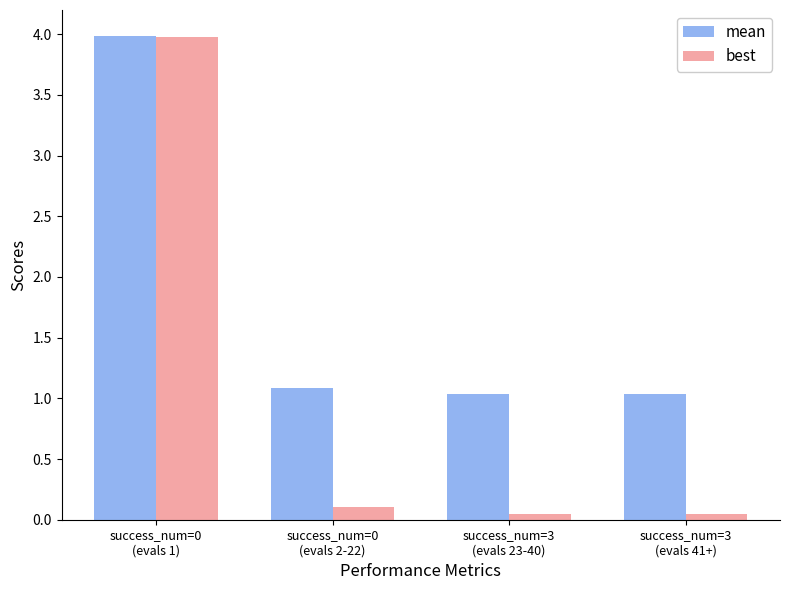

Read the best value at success_num=0
(evals 2-22).

0.1